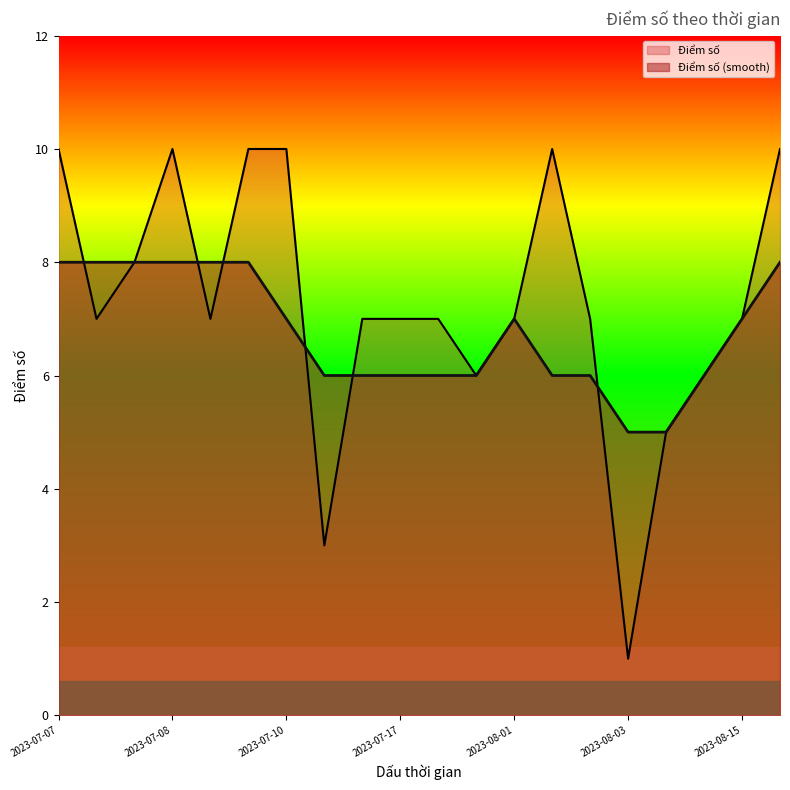

How many values are below 7?

5